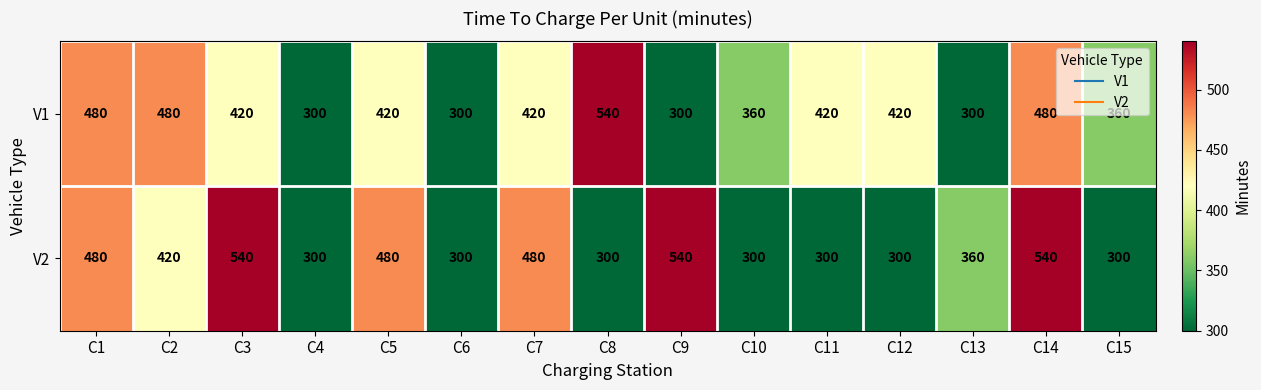

Between C6 and C11, which series saw the biggest shift?

V1